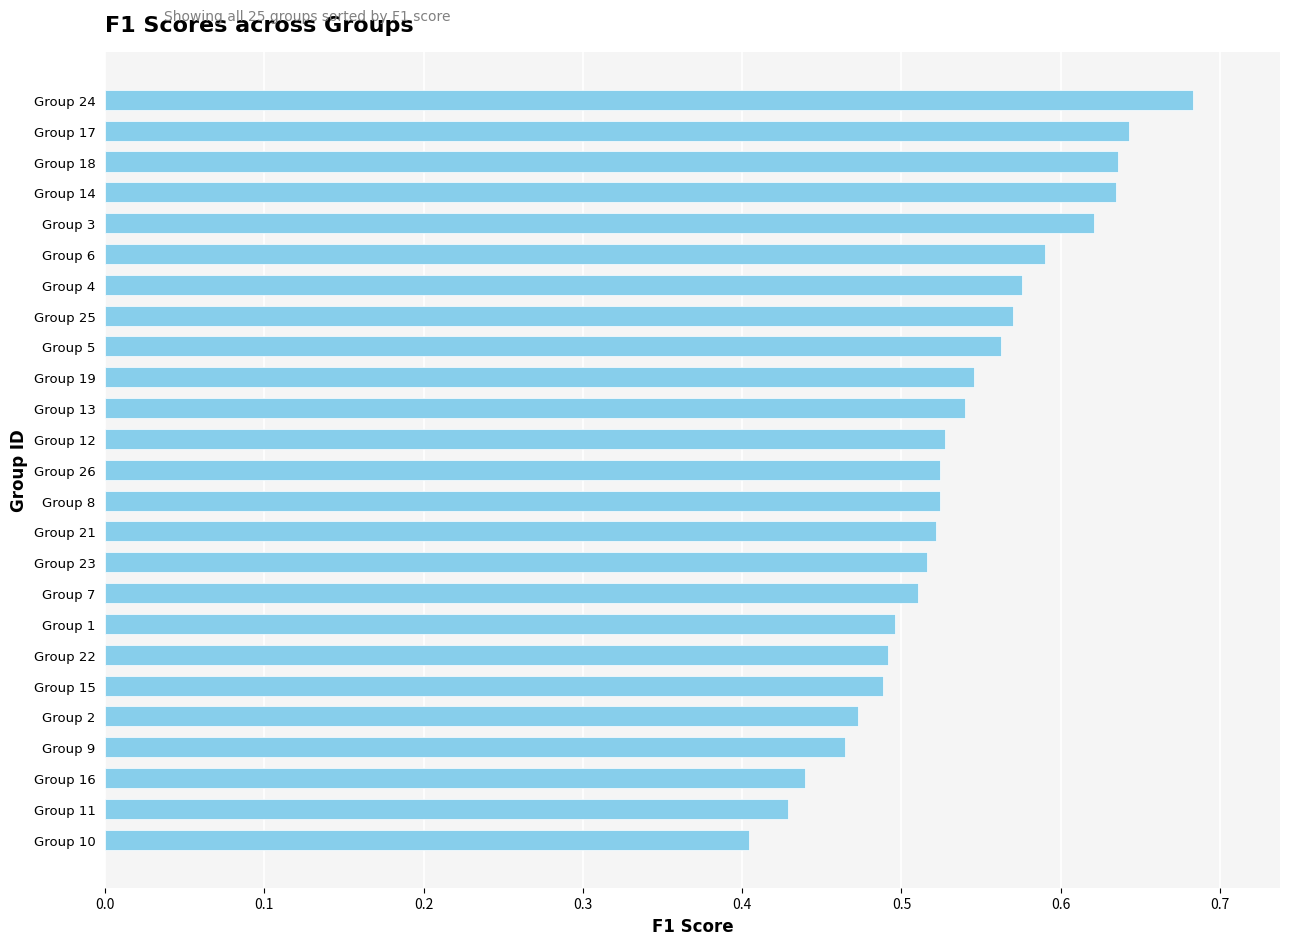

What is the sum of all values?

13.4